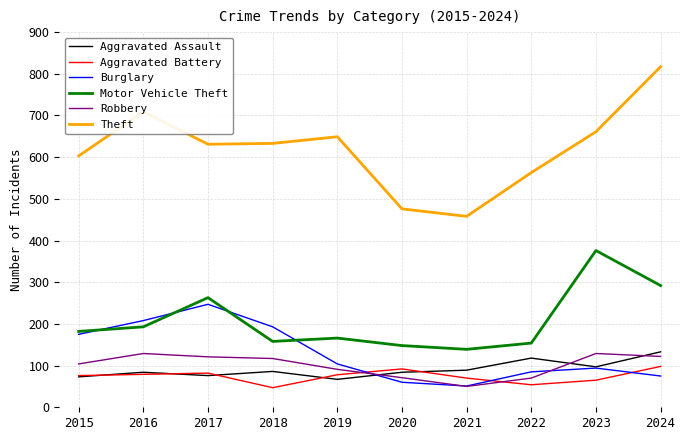

True or false: Aggravated Assault and Motor Vehicle Theft intersect in this chart.

False